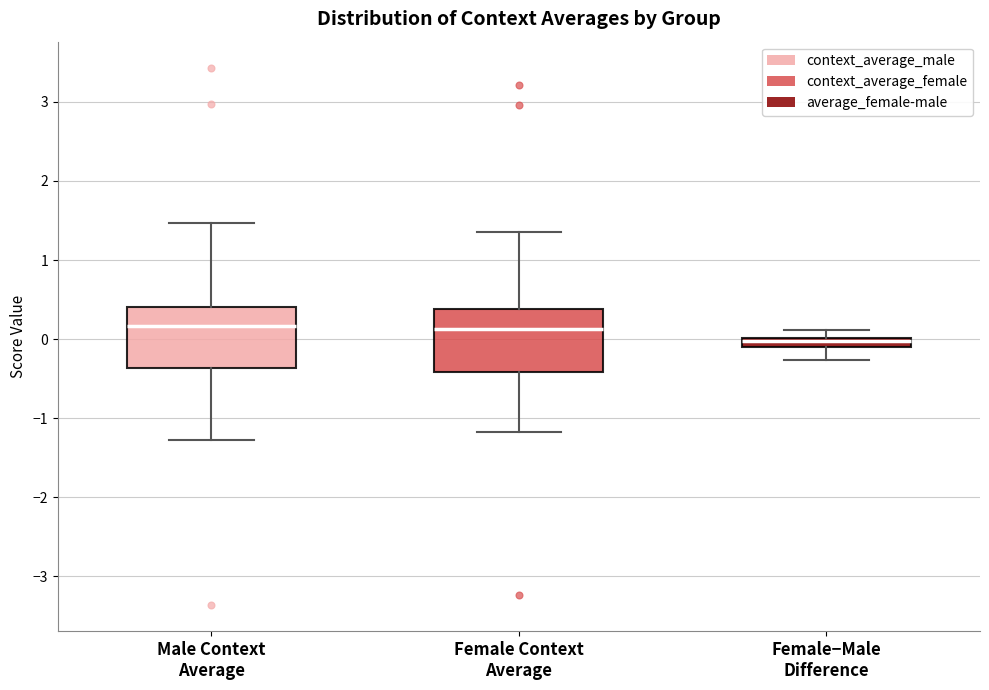

Where is the upper edge of the box for Female−Male Difference on the y-axis? The values are not printed on the chart, so give them approximately, as read against the axis.

0.0